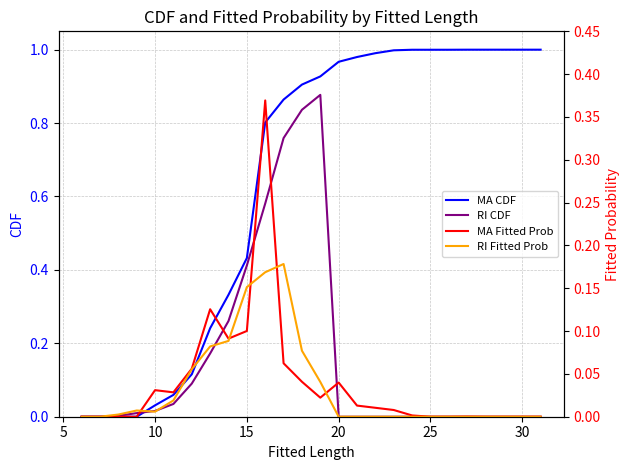

The MA CDF series shows 0.6 at 30. True or false?

False